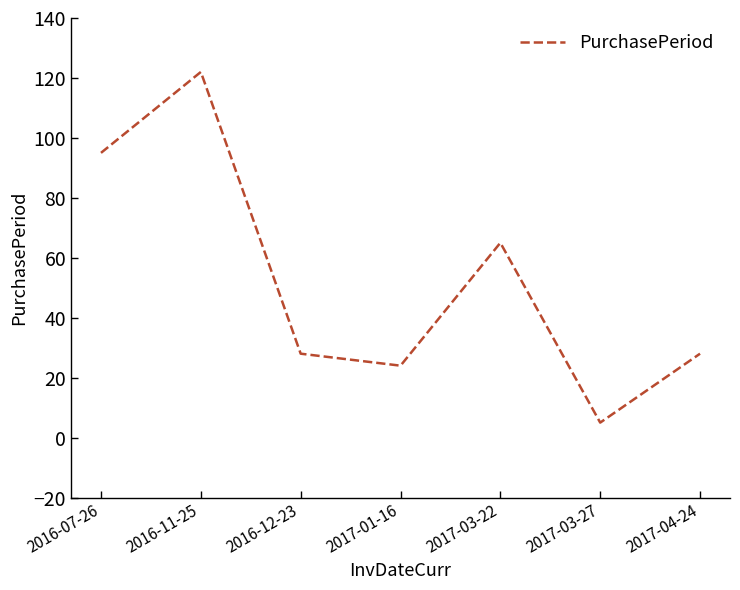

At which category does the chart reach its minimum across all series?

2017-03-27